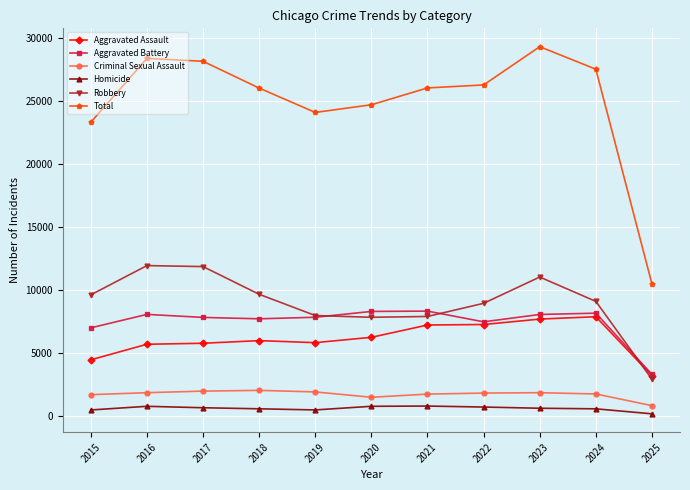

How many intersections are there between Aggravated Battery and Robbery?

3